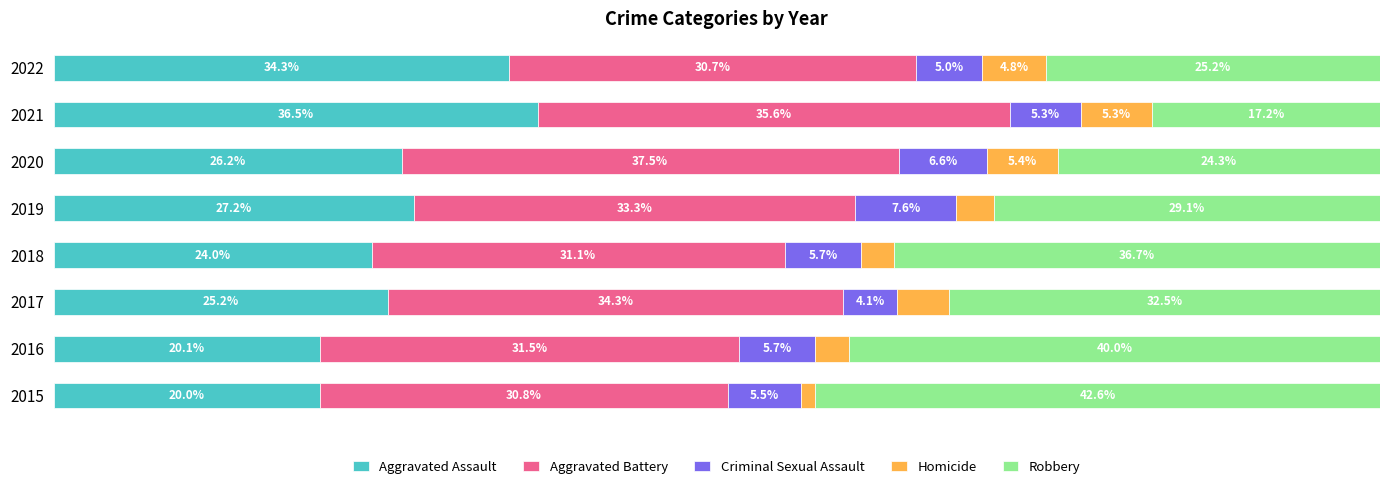

Reading left to right, what are all the values shown in this chart?

Aggravated Assault: 20.0	20.1	25.2	24.0	27.2	26.2	36.5	34.3
Aggravated Battery: 30.8	31.5	34.3	31.1	33.3	37.5	35.6	30.7
Criminal Sexual Assault: 5.5	5.7	4.1	5.7	7.6	6.6	5.3	5.0
Homicide: 1.1	2.6	3.9	2.5	2.8	5.4	5.3	4.8
Robbery: 42.6	40.0	32.5	36.7	29.1	24.3	17.2	25.2